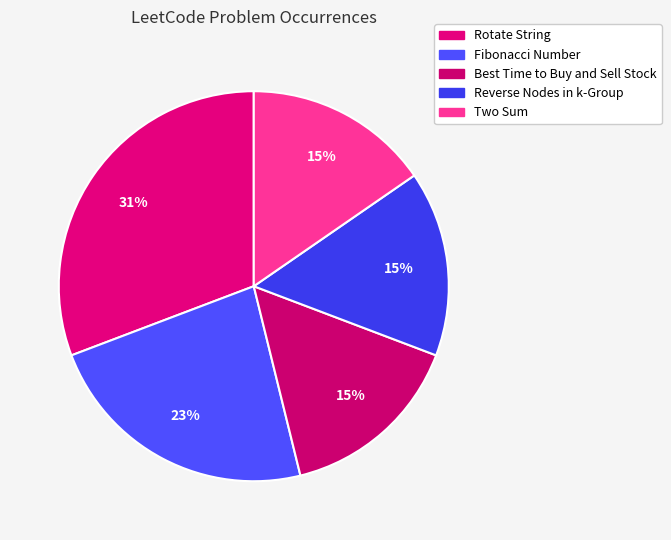

How many segments does this pie chart have?

5